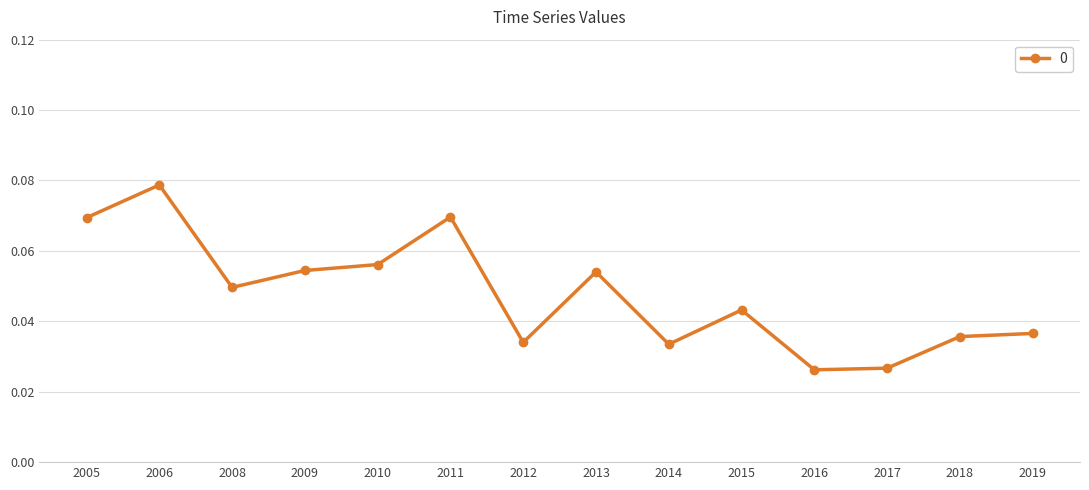

At which category does the data reach its first local valley?

2008